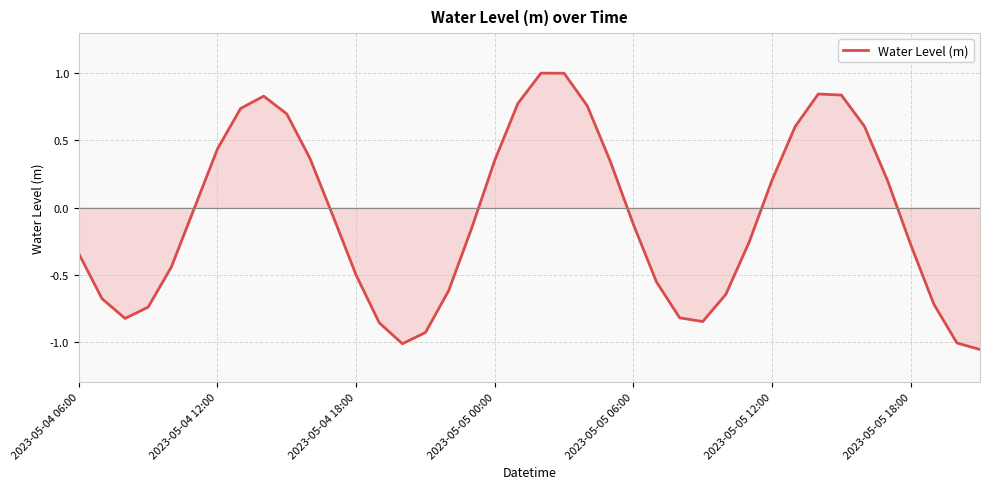

What is the difference between the maximum and minimum values?

2.1